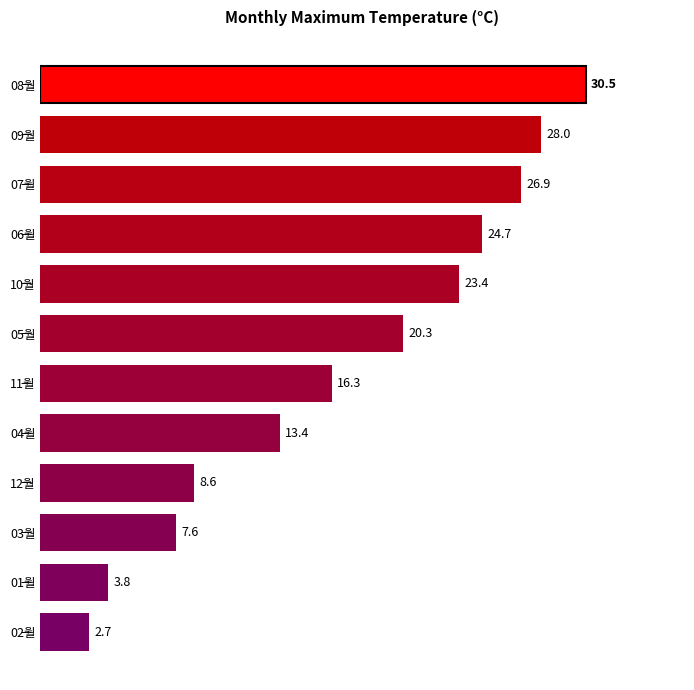

What is the difference between the maximum and minimum values?

27.8